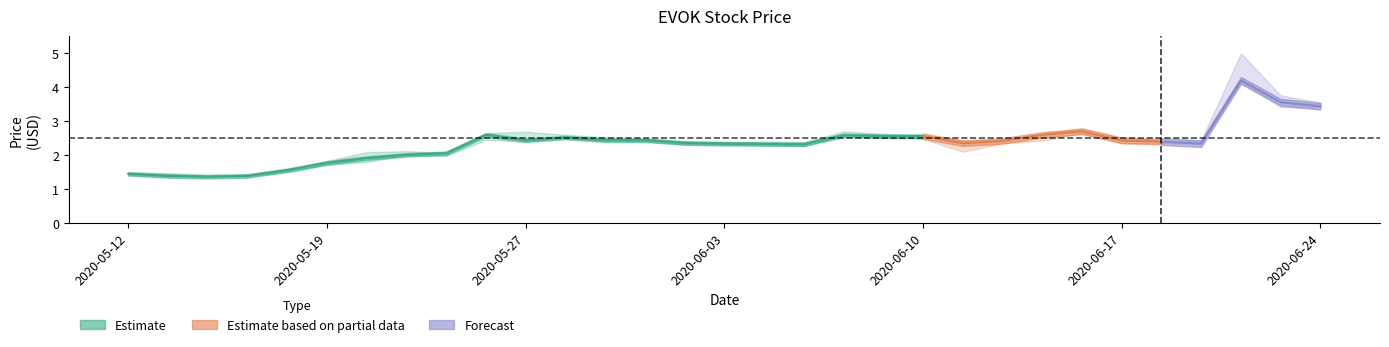

How many categories are shown in the chart?

31